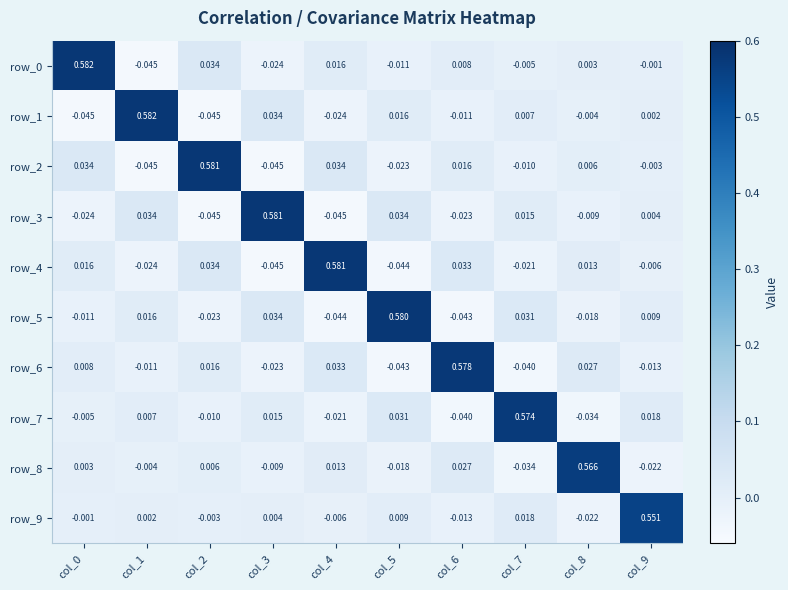

Is the value of row_4 at col_1 greater than the value of row_9 at col_3?

No